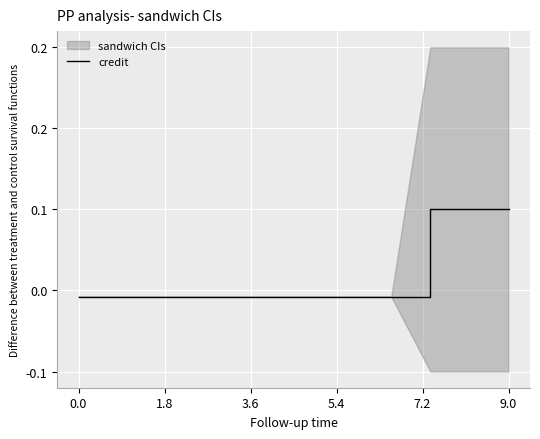

Which category has the highest value across all series?

9